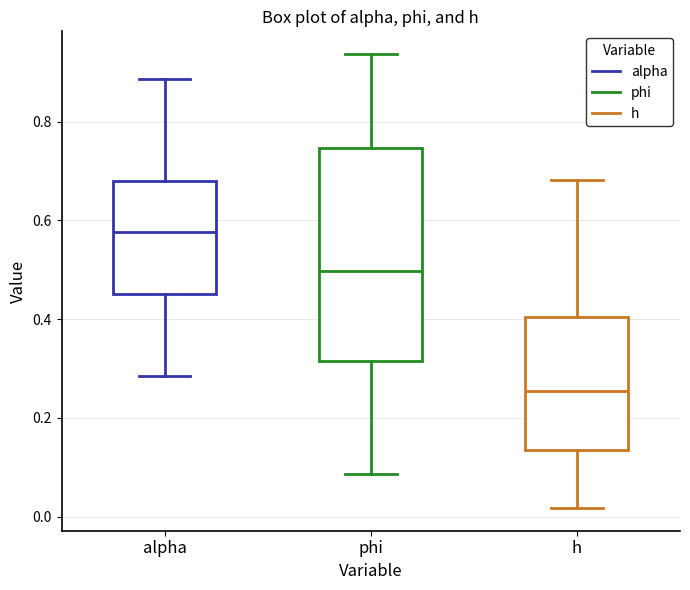

Comparing the boxes themselves (not the whiskers), which one is the tallest?

phi